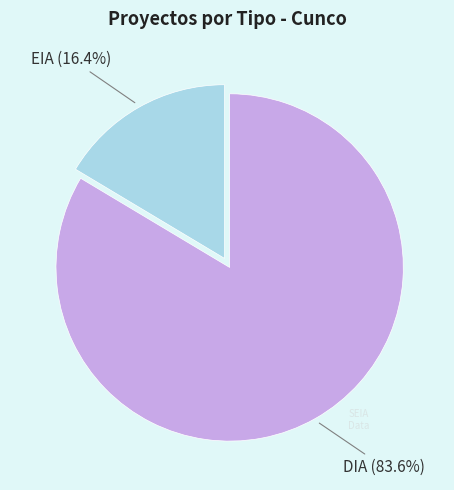

Is there any slice that represents more than half of the pie?

Yes